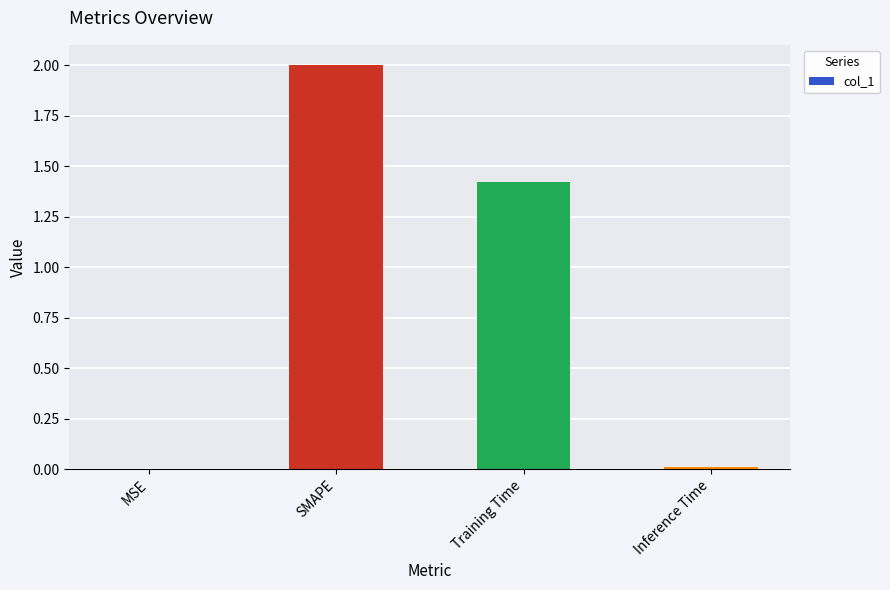

Read the value at SMAPE.

2.0